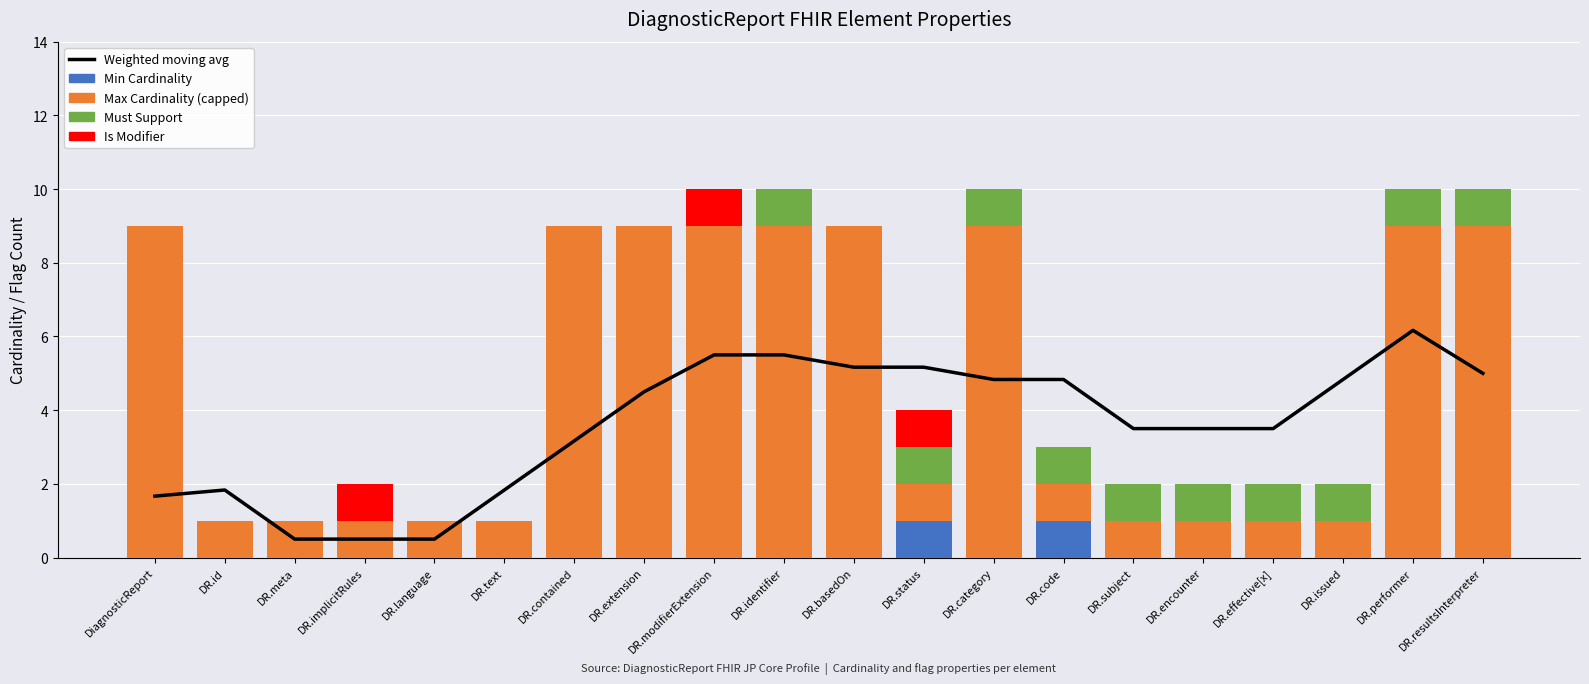

Is it true that Min Cardinality equals 0.5 at DR.resultsInterpreter?

False